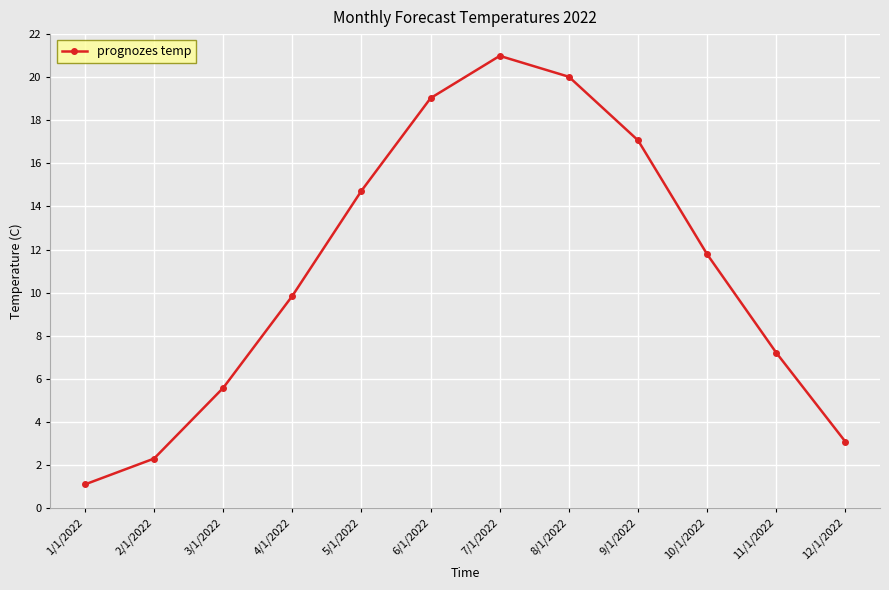

At which category does the data reach its first local peak?

7/1/2022